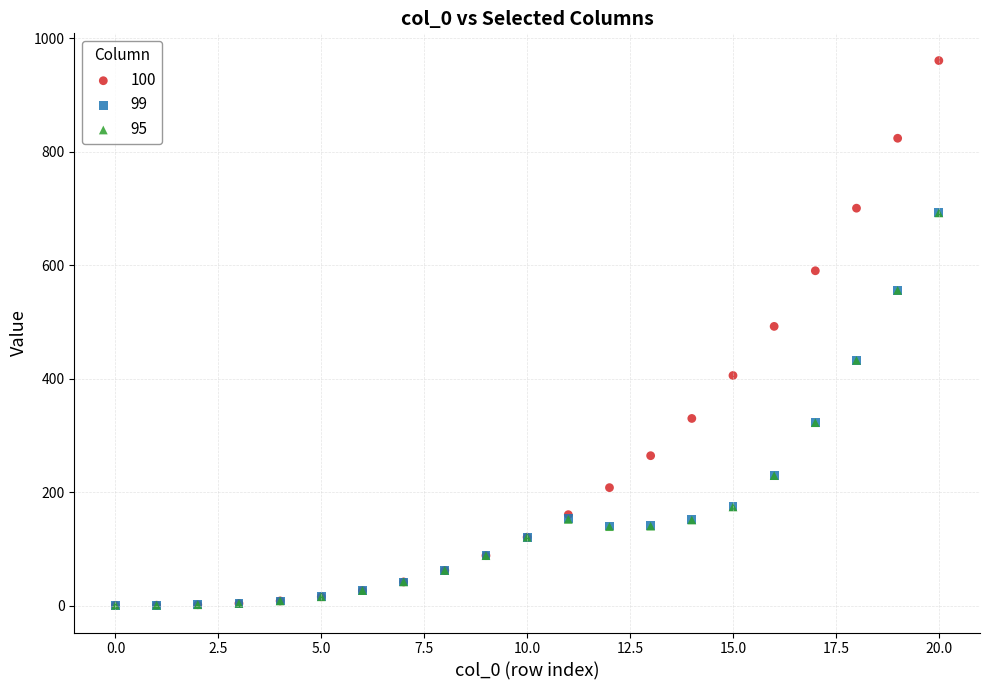

Which series contains the highest Y value?

100